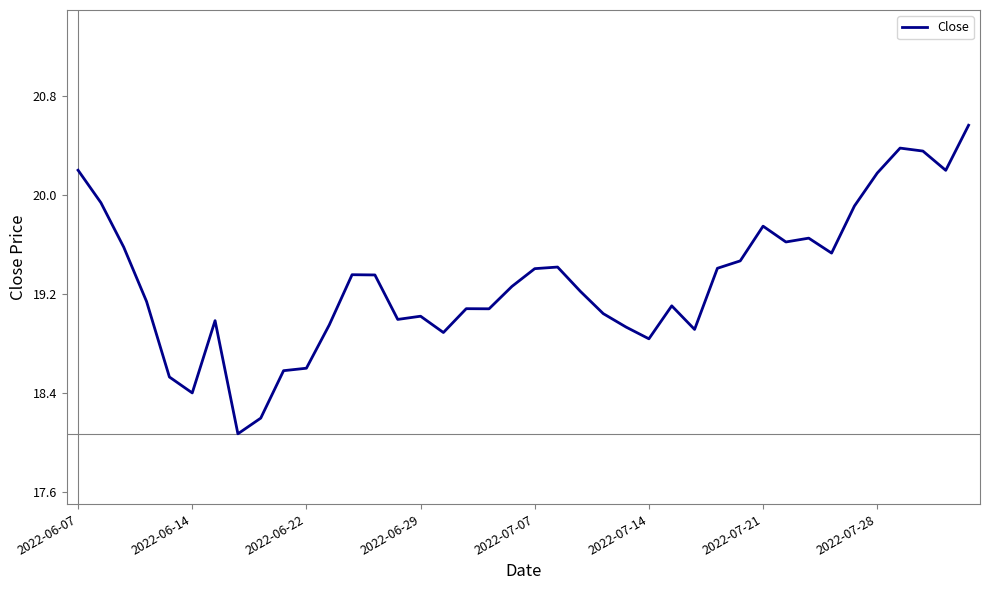

What is the minimum value shown in the chart?

18.1